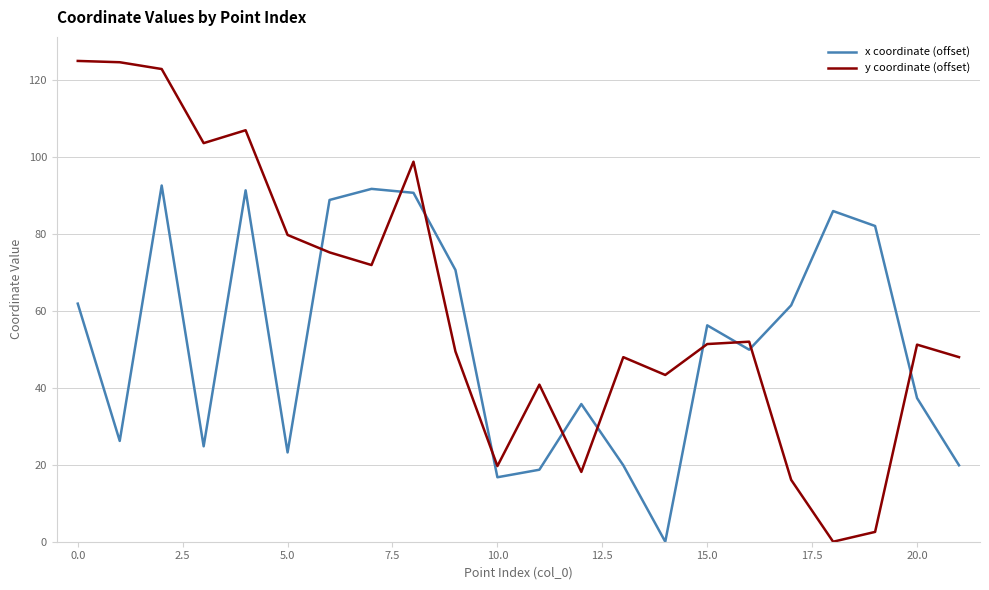

Rank the series by their maximum value, from highest to lowest.

y coordinate (offset), x coordinate (offset)